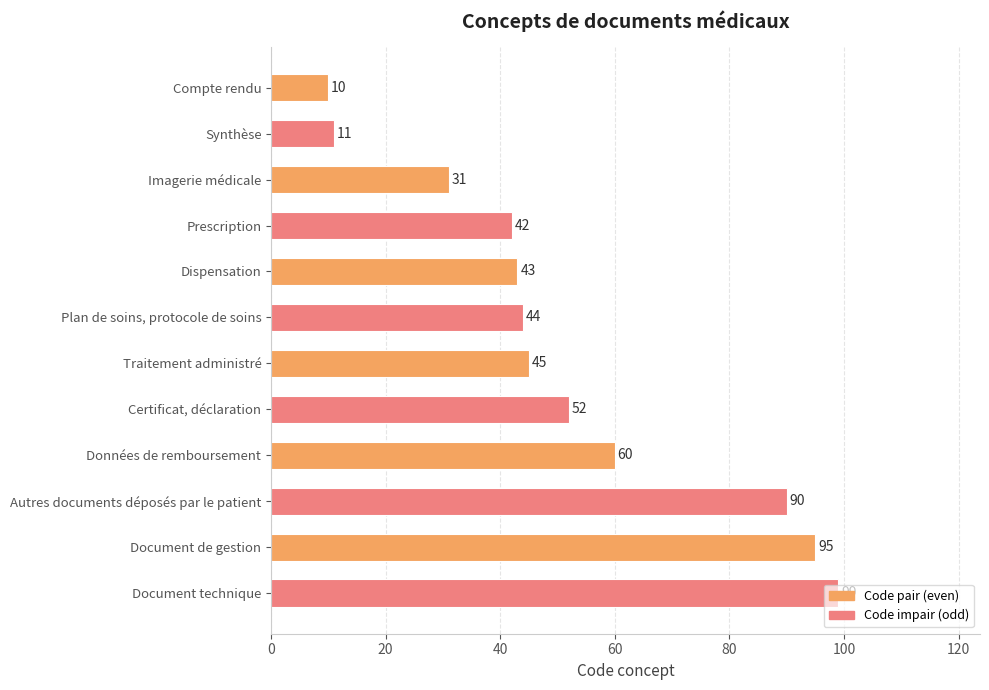

What is the difference between the maximum and second lowest values?

88